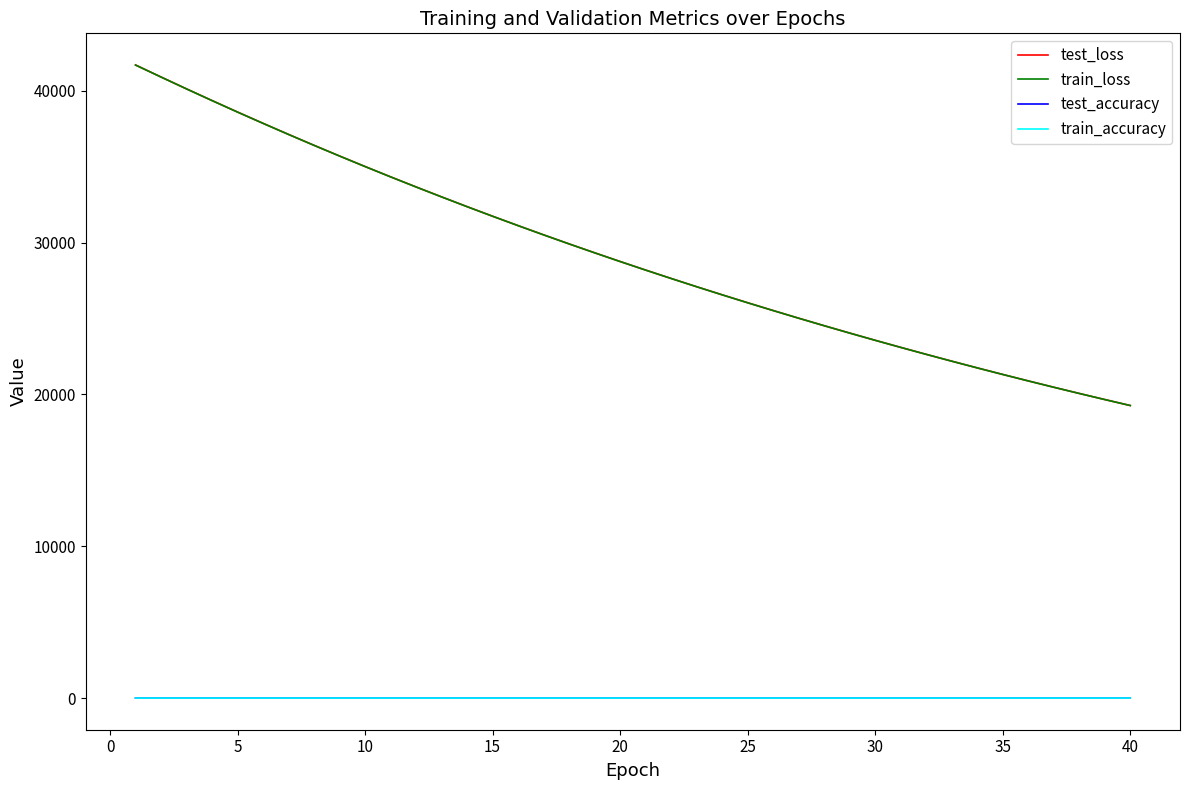

True or false: train_accuracy and train_loss cross at least once.

False